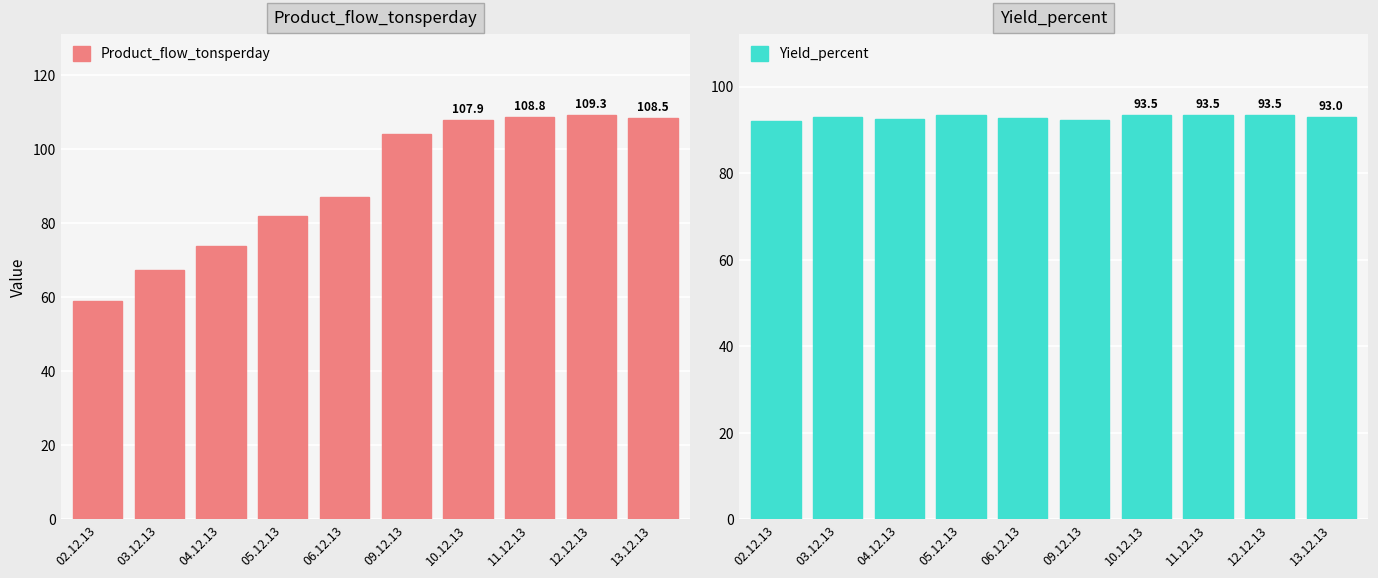

How many groups of bars are there?

10